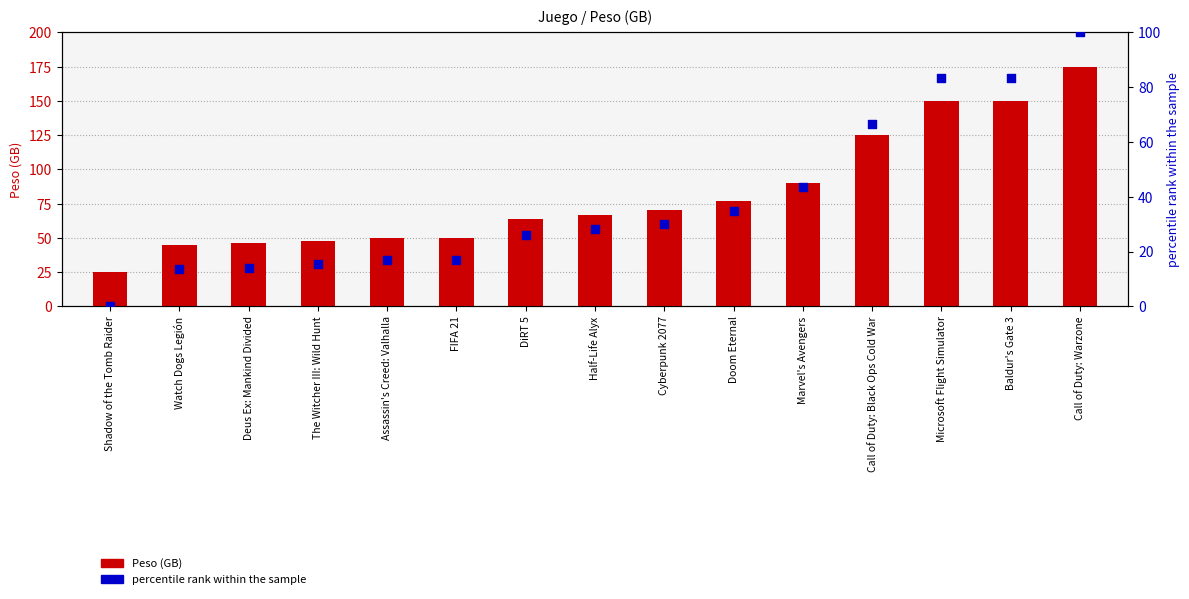

Which series contains the highest Y value?

Peso (GB)